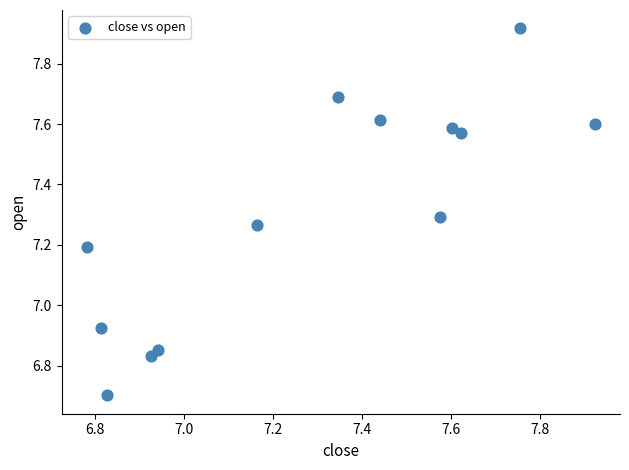

What is the range of Y values (max minus min)?

1.2